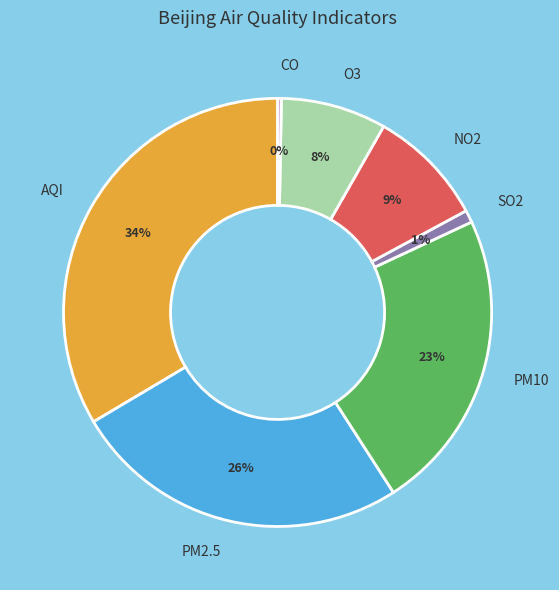

What is the ratio of the value at O3 to the value at PM10?

0.3